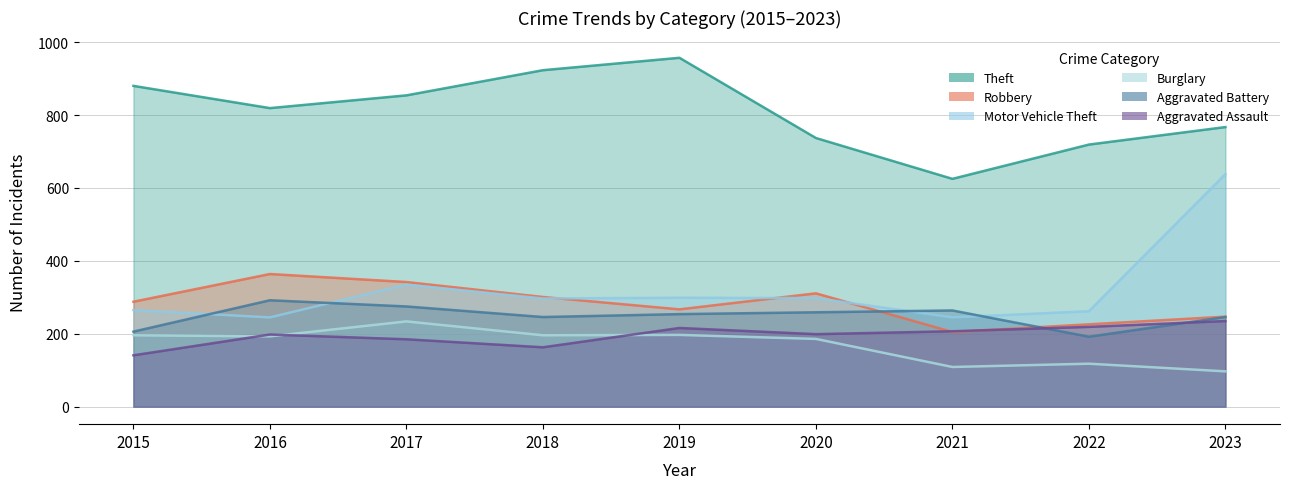

Which label corresponds to the largest value in the chart?

2019